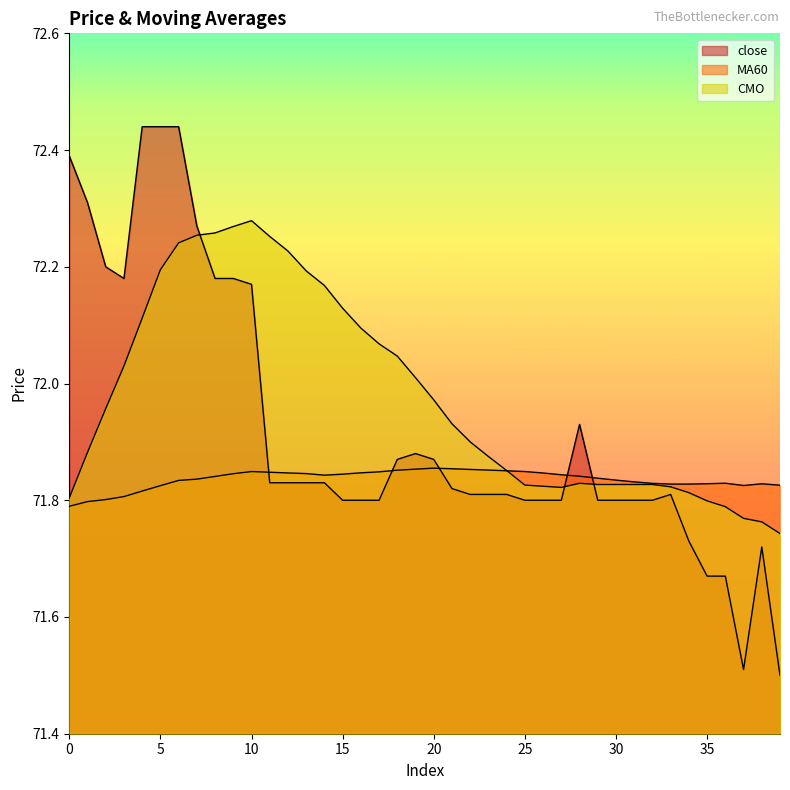

List the series in order of their peak value, highest first.

close, CMO, MA60